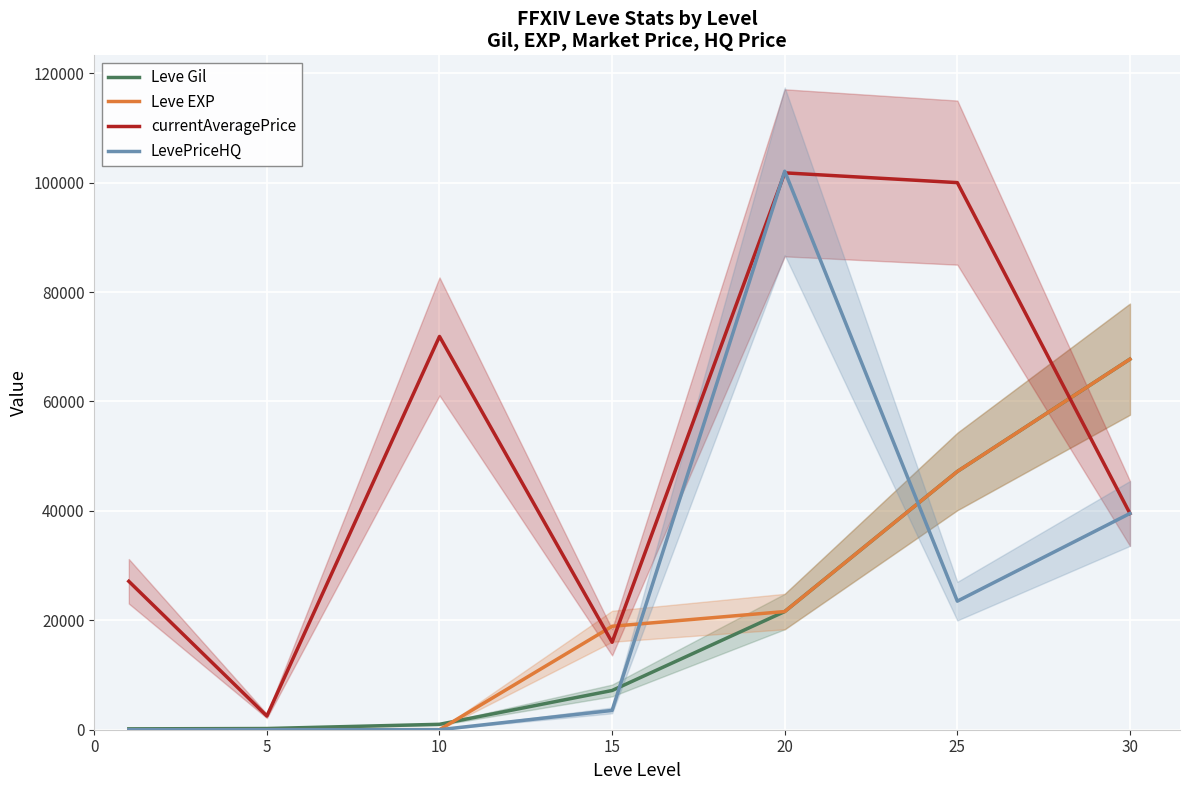

Read the currentAveragePrice value at 5.

2507.0